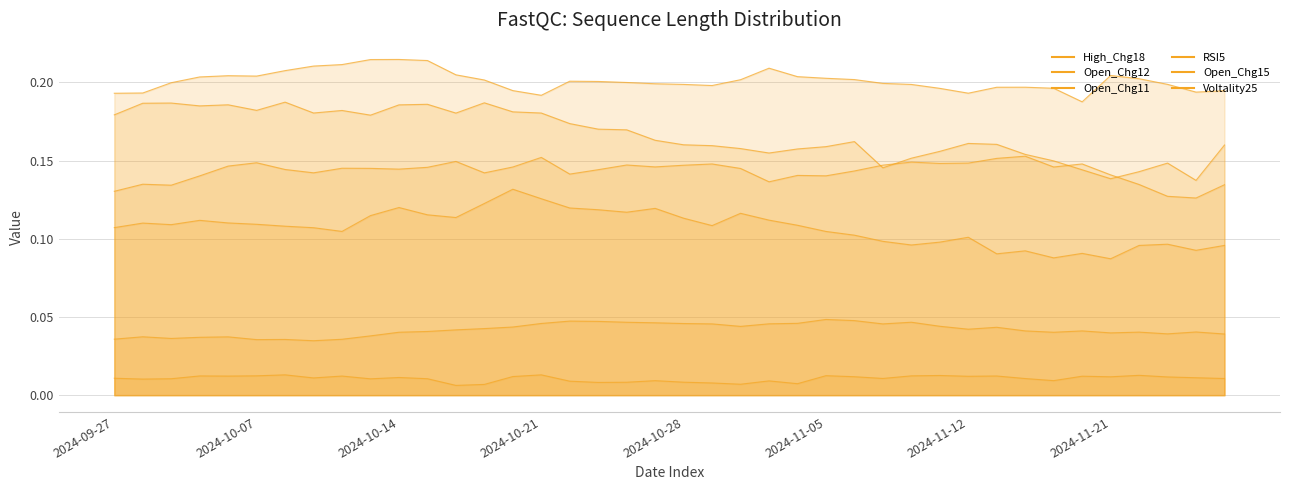

Where is the first local maximum for Open_Chg11?

2024-10-04